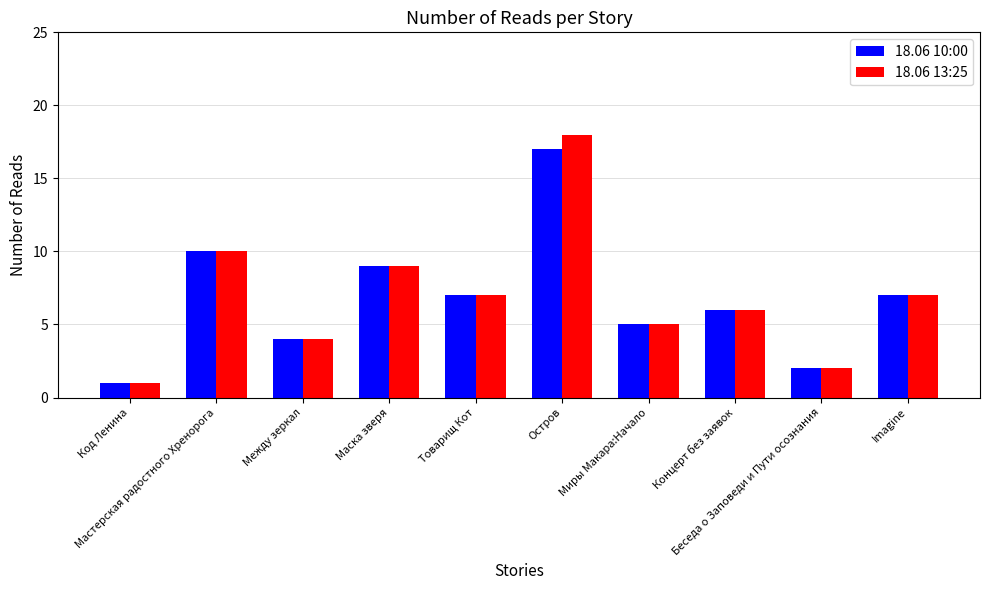

What are all the series names shown in the legend?

18.06 10:00, 18.06 13:25